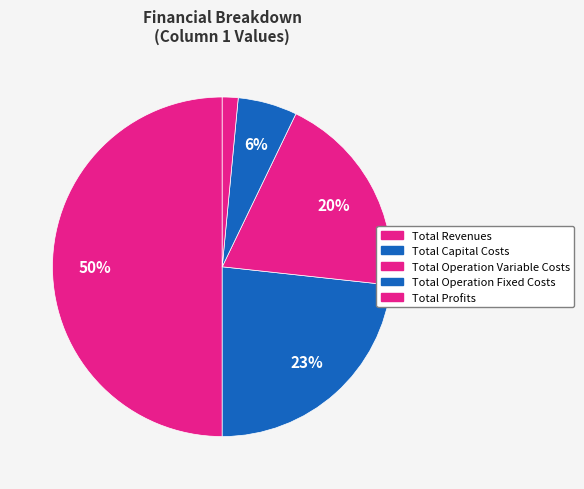

Count the number of slices in the pie.

5